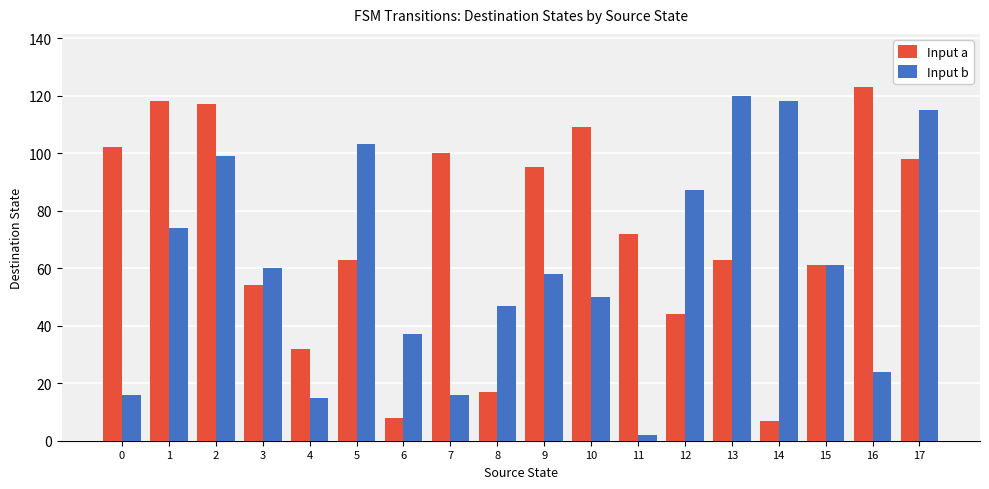

Are the bars horizontal?

No